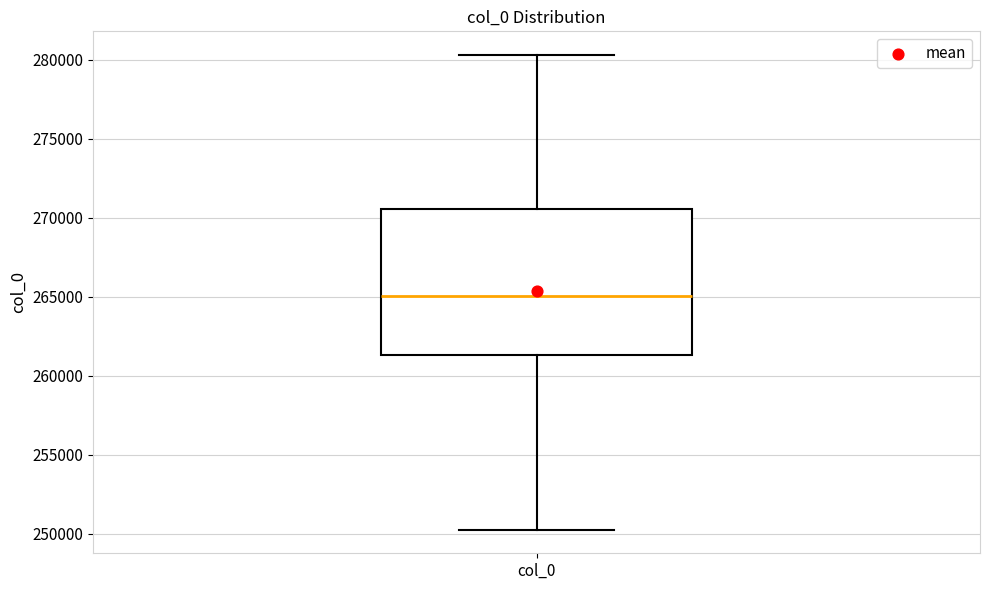

Transcribe this box plot: give where the median line is, the range the box spans, and where the two whiskers end, as read against the y-axis. The values are not printed on the chart, so give them approximately, as read against the axis.

median 265000, box 261500 to 270500, whiskers 250500 to 280500